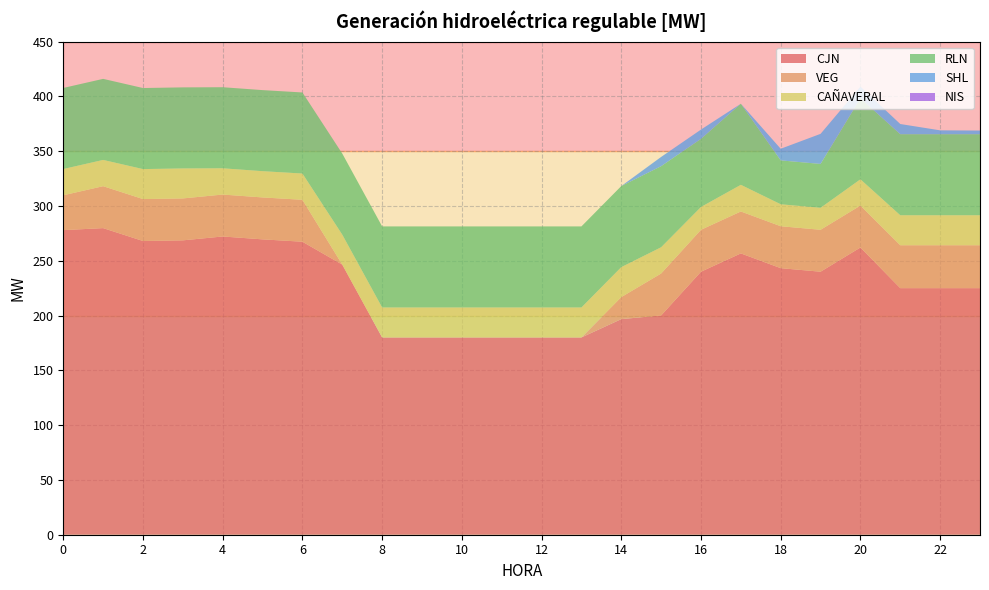

Reading left to right, list all the values displayed in this chart.

CJN: 277.9	279.8	268.0	268.6	272.2	269.5	267.4	246.5	180.0	180.0	180.0	180.0	180.0	180.0	196.7	200.1	240.0	256.7	243.2	240.0	262.1	225.0	225.0	225.0
VEG: 31.8	38.3	38.3	38.3	38.3	38.3	38.3	0.0	0.0	0.0	0.0	0.0	0.0	0.0	20.1	38.3	38.3	38.3	38.3	38.3	38.3	39.2	39.2	39.2
CAÑAVERAL: 24.0	24.0	27.4	27.4	24.0	24.0	24.0	27.4	27.4	27.4	27.4	27.4	27.4	27.4	27.4	24.0	20.8	24.3	20.0	20.0	24.0	27.4	27.4	27.4
RLN: 74.0	74.0	74.0	74.0	74.0	74.0	74.0	74.0	74.0	74.0	74.0	74.0	74.0	74.0	74.0	74.0	62.2	74.0	40.0	40.0	74.0	74.0	74.0	74.0
SHL: 0.0	0.0	0.0	0.0	0.0	0.0	0.0	0.0	0.0	0.0	0.0	0.0	0.0	0.0	0.0	8.4	8.4	0.0	10.6	27.5	10.6	9.3	3.5	3.3
NIS: 0.0	0.0	0.0	0.0	0.0	0.0	0.0	0.0	0.0	0.0	0.0	0.0	0.0	0.0	0.0	0.0	0.0	0.0	0.0	0.0	0.0	0.0	0.0	0.0